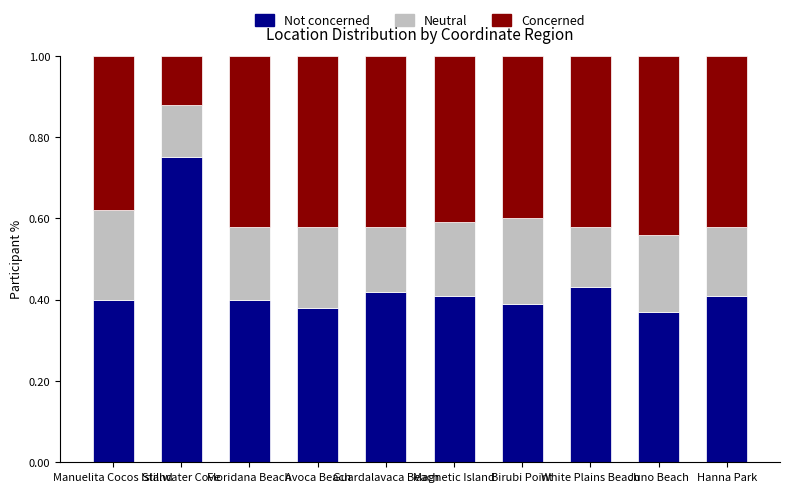

How many Not concerned values are between 0 and 1?

10